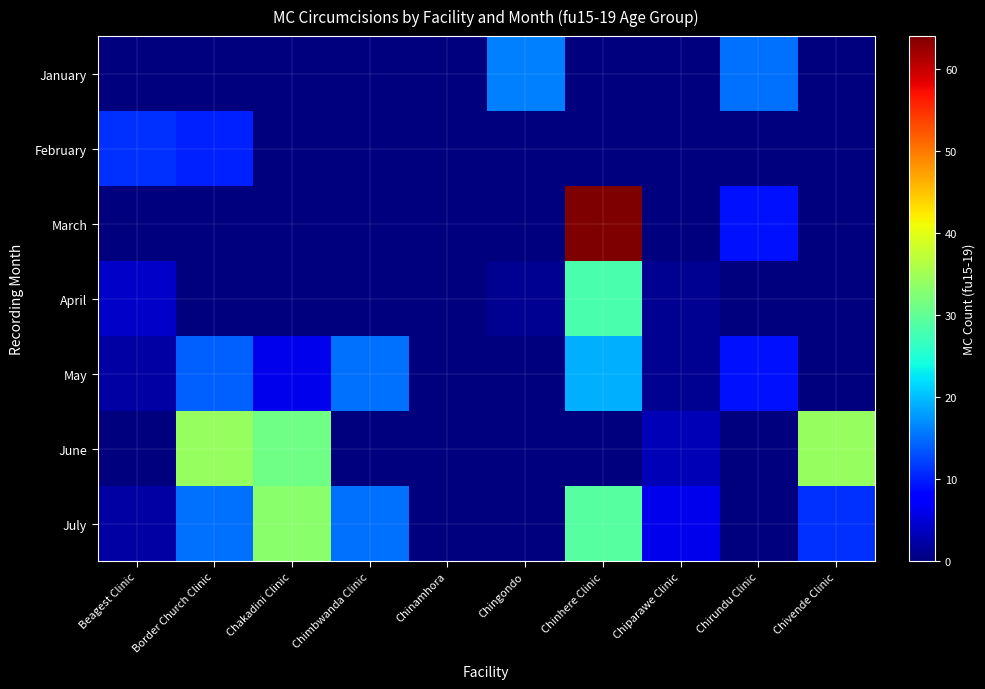

Count the number of data series in this chart.

7